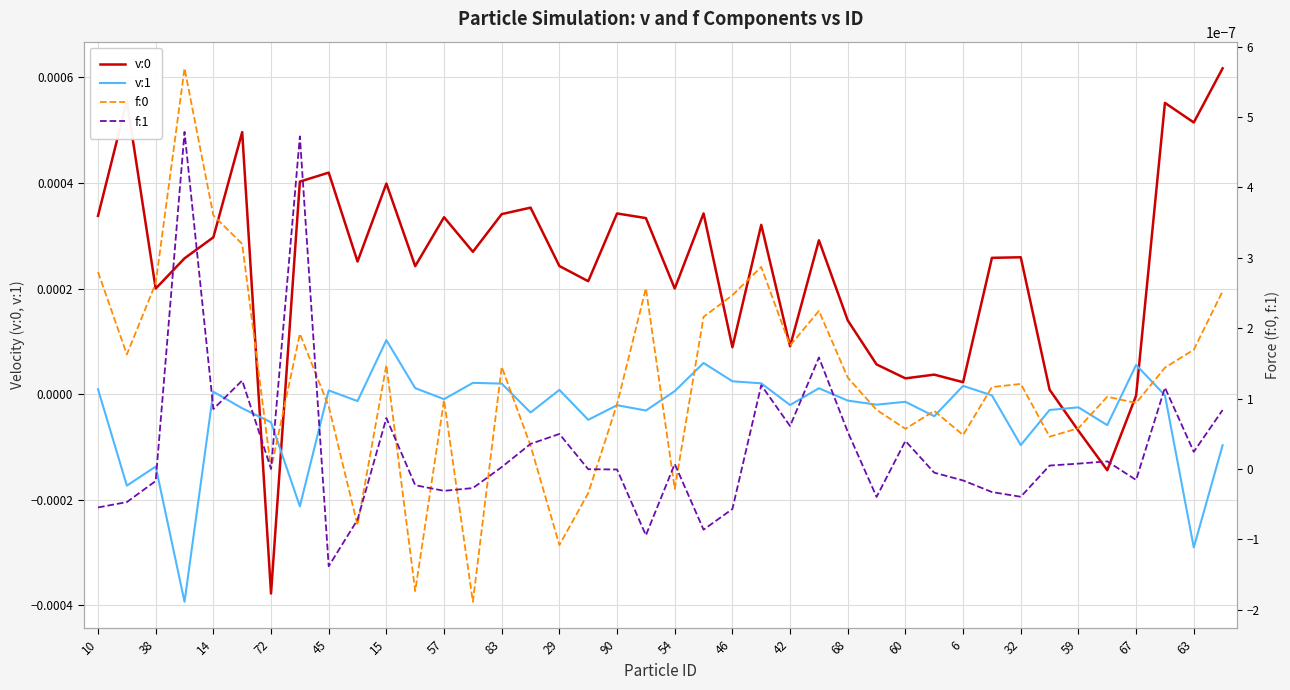

Reading right to left, extract all data points from this chart.

v:0: 0.0	0.0	0.0	-0.0	-0.0	-0.0	0.0	0.0	0.0	0.0	0.0	0.0	0.0	0.0	0.0	0.0	0.0	0.0	0.0	0.0	0.0	0.0	0.0	0.0	0.0	0.0	0.0	0.0	0.0	0.0	0.0	0.0	0.0	-0.0	0.0	0.0	0.0	0.0	0.0	0.0
v:1: -0.0	-0.0	-0.0	0.0	-0.0	-0.0	-0.0	-0.0	-0.0	0.0	-0.0	-0.0	-0.0	-0.0	0.0	-0.0	0.0	0.0	0.0	0.0	-0.0	-0.0	-0.0	0.0	-0.0	0.0	0.0	-0.0	0.0	0.0	-0.0	0.0	-0.0	-0.0	-0.0	0.0	-0.0	-0.0	-0.0	0.0
f:0: 0.0	0.0	0.0	0.0	0.0	0.0	0.0	0.0	0.0	0.0	0.0	0.0	0.0	0.0	0.0	0.0	0.0	0.0	0.0	-0.0	0.0	0.0	-0.0	-0.0	0.0	0.0	-0.0	0.0	-0.0	0.0	-0.0	0.0	0.0	0.0	0.0	0.0	0.0	0.0	0.0	0.0
f:1: 0.0	0.0	0.0	-0.0	0.0	0.0	0.0	-0.0	-0.0	-0.0	-0.0	0.0	-0.0	0.0	0.0	0.0	0.0	-0.0	-0.0	0.0	-0.0	-0.0	-0.0	0.0	0.0	0.0	-0.0	-0.0	-0.0	0.0	-0.0	-0.0	0.0	0.0	0.0	0.0	0.0	-0.0	-0.0	-0.0